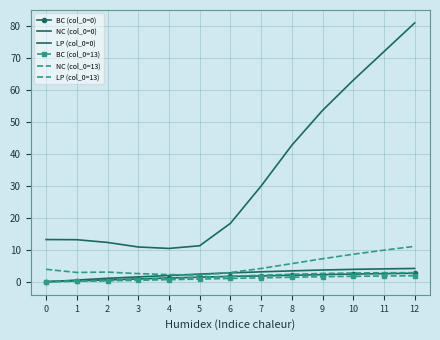

What is the total value across all series at 10?

82.6